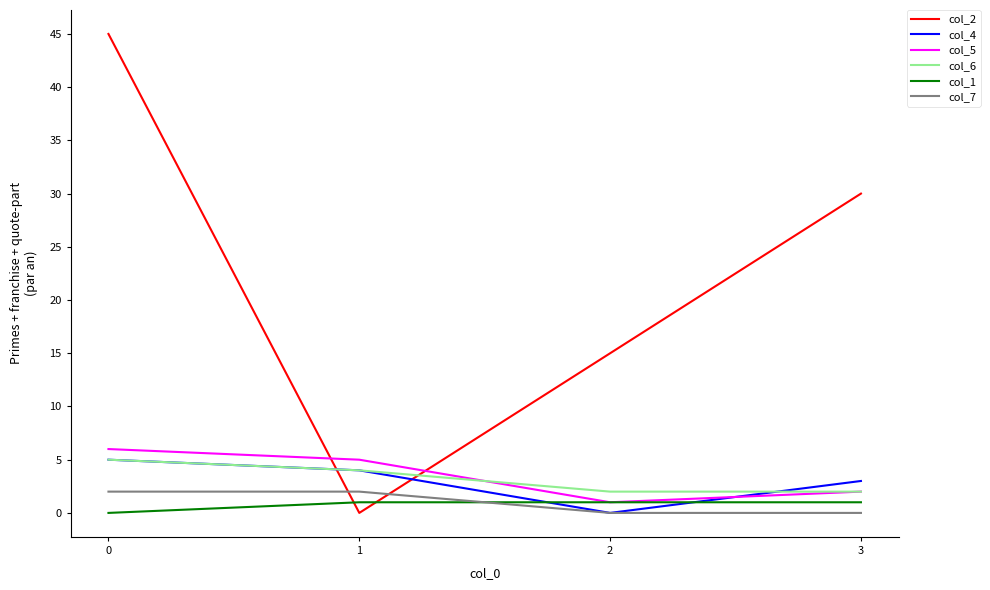

Does the chart have visible grid lines?

No